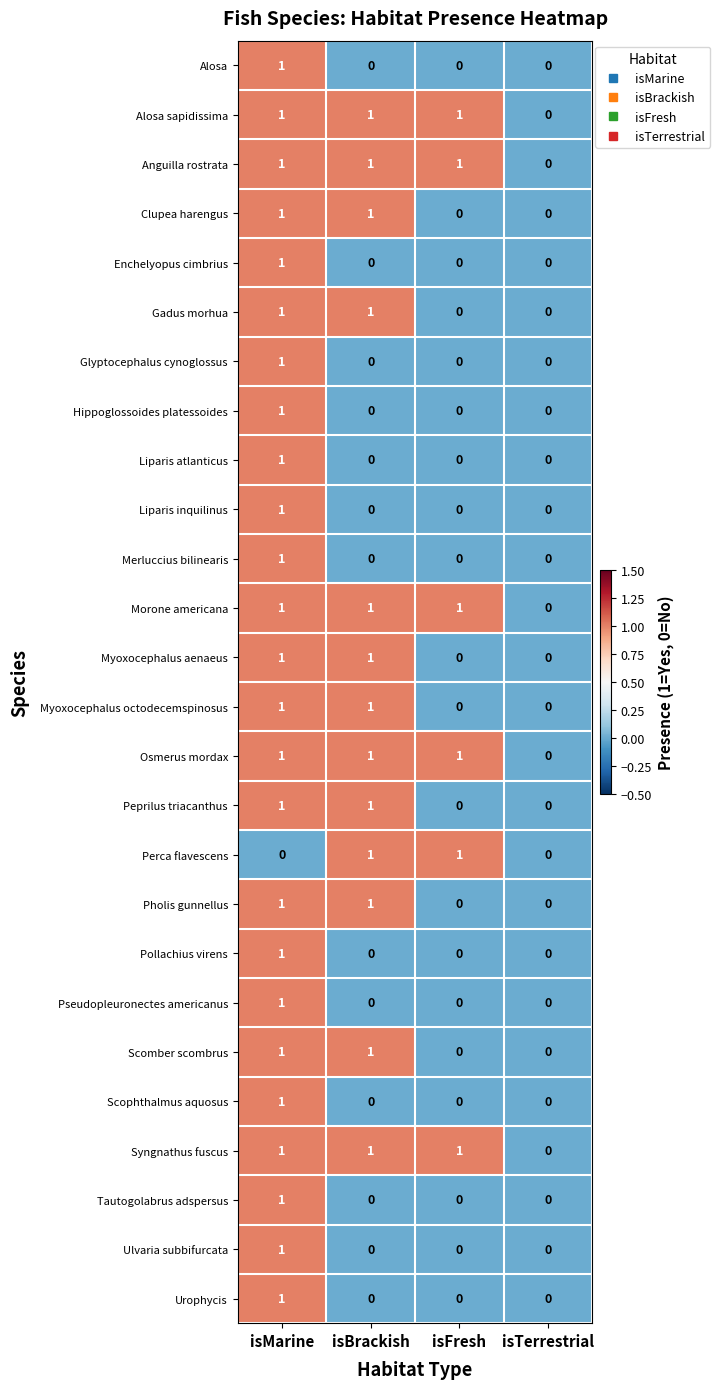

At which category is the sum across all series the highest?

isMarine